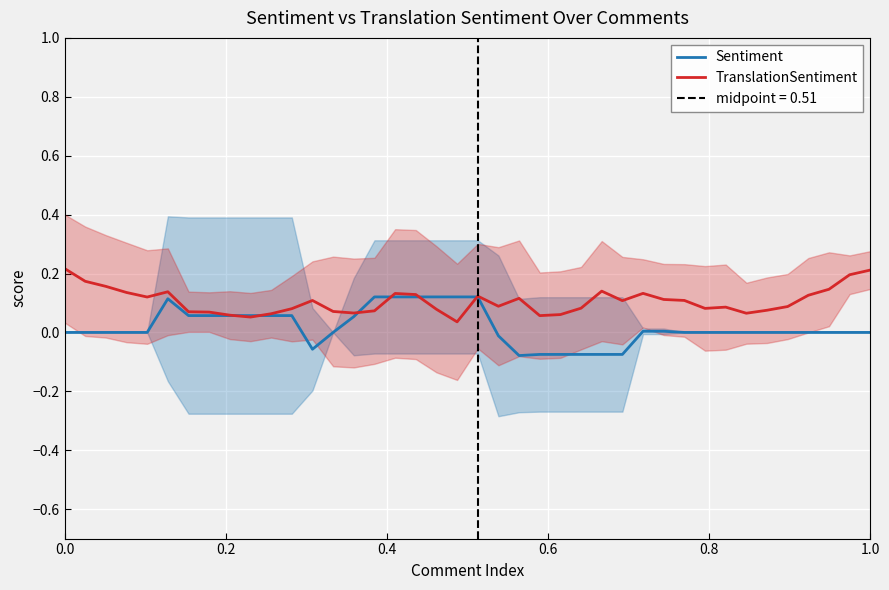

What are all the series names shown in the legend?

Sentiment, TranslationSentiment